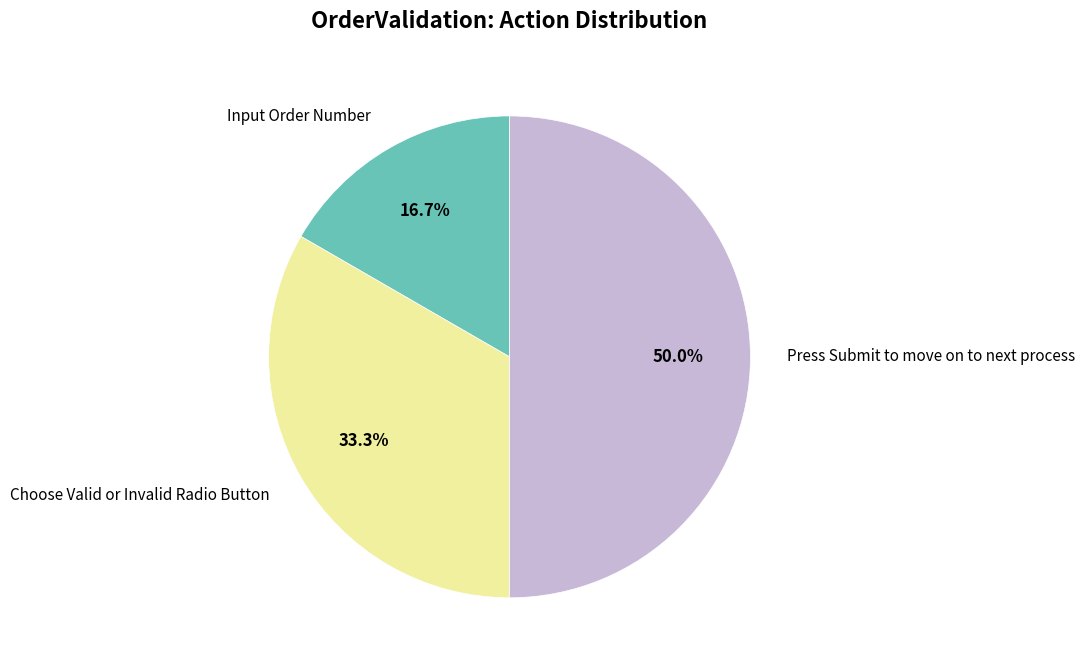

Count the number of slices in the pie.

3